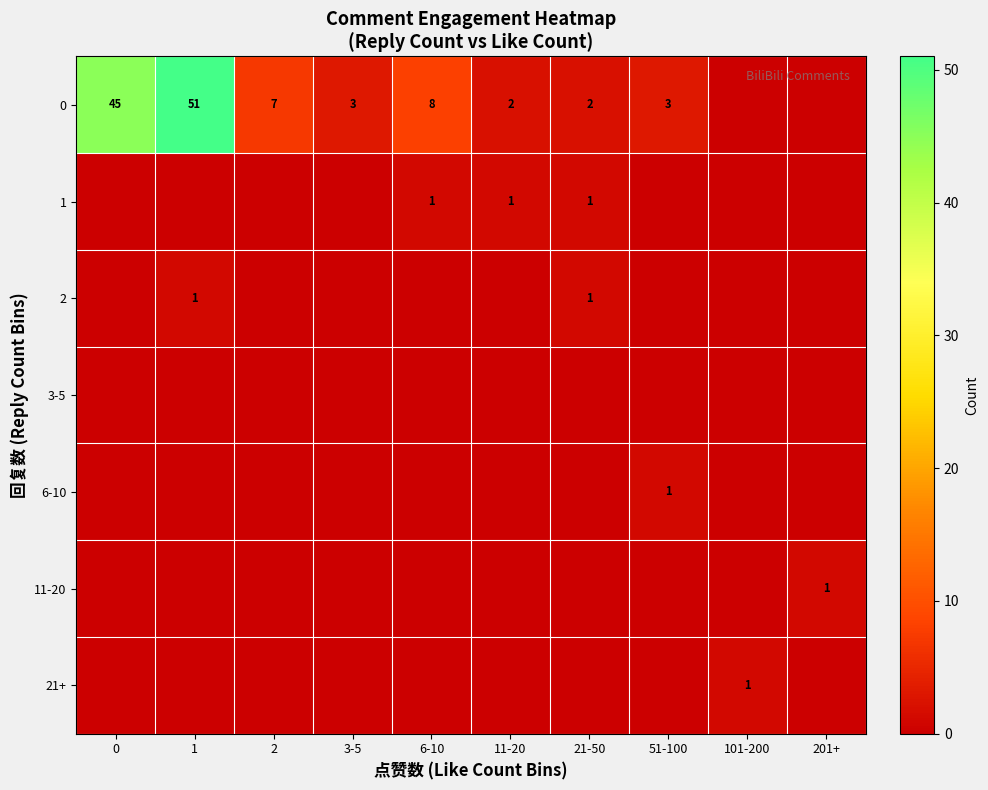

True or false: 0 has a value of 7 at 2.

True